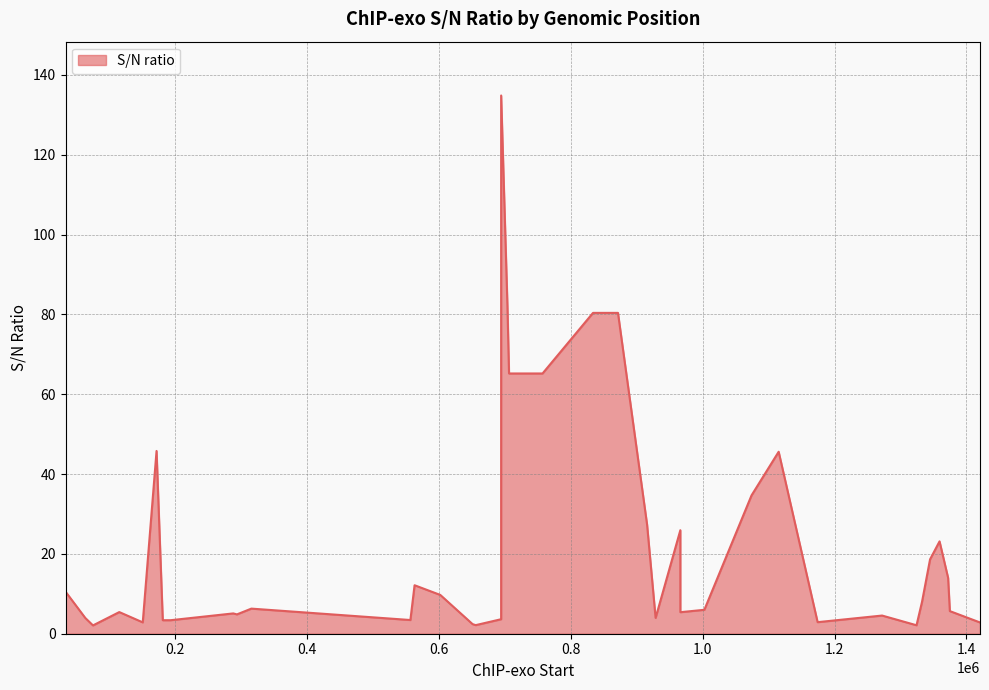

What is the difference between the maximum and minimum values?

132.8